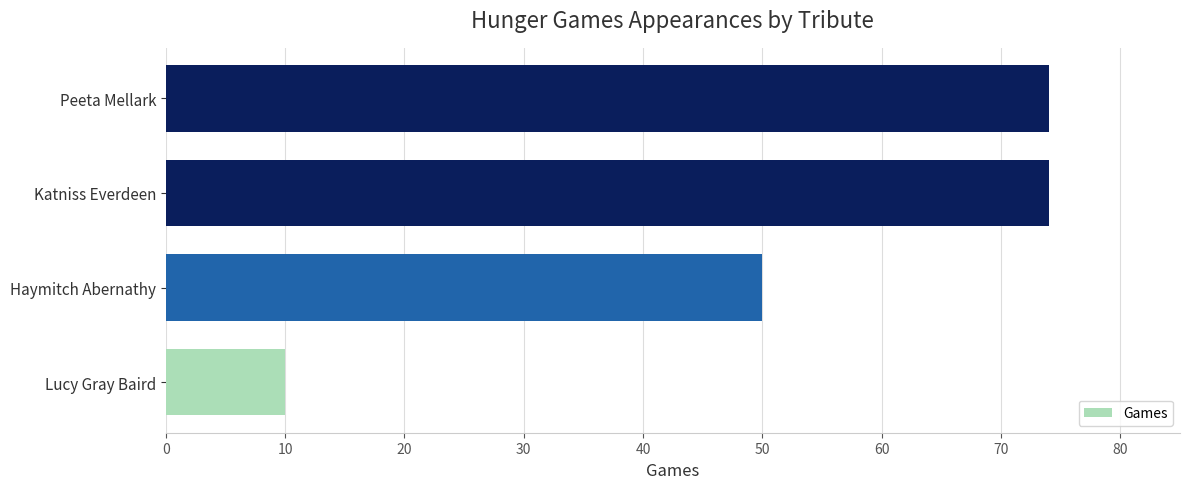

What is the average value?

52